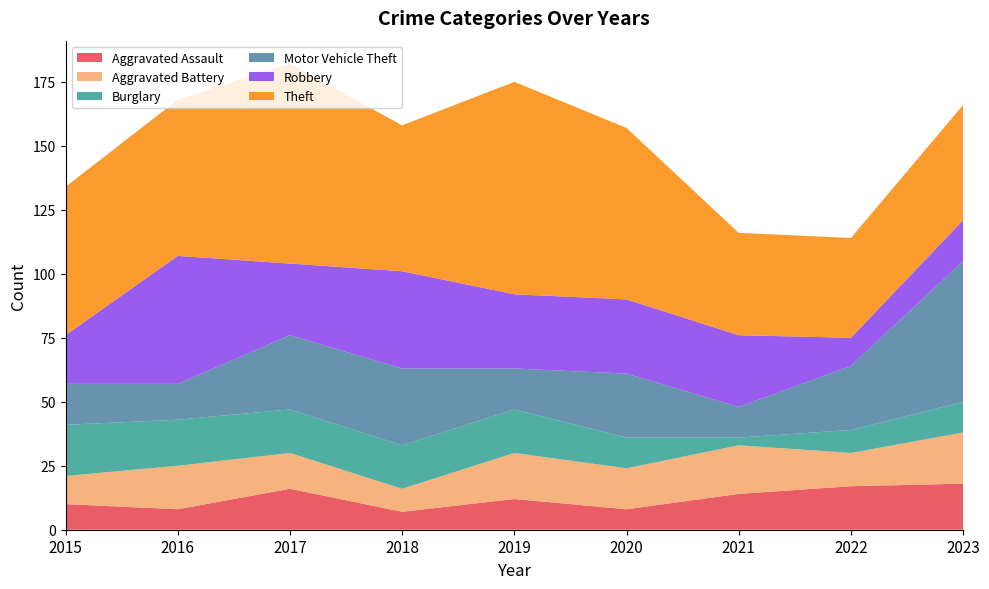

Reading right to left, what are all the values shown in this chart?

Aggravated Assault: 2023=18	2022=17	2021=14	2020=8	2019=12	2018=7	2017=16	2016=8	2015=10
Aggravated Battery: 2023=20	2022=13	2021=19	2020=16	2019=18	2018=9	2017=14	2016=17	2015=11
Burglary: 2023=12	2022=9	2021=3	2020=12	2019=17	2018=17	2017=17	2016=18	2015=20
Motor Vehicle Theft: 2023=55	2022=25	2021=12	2020=25	2019=16	2018=30	2017=29	2016=14	2015=16
Robbery: 2023=16	2022=11	2021=28	2020=29	2019=29	2018=38	2017=28	2016=50	2015=19
Theft: 2023=45	2022=39	2021=40	2020=67	2019=83	2018=57	2017=78	2016=61	2015=58